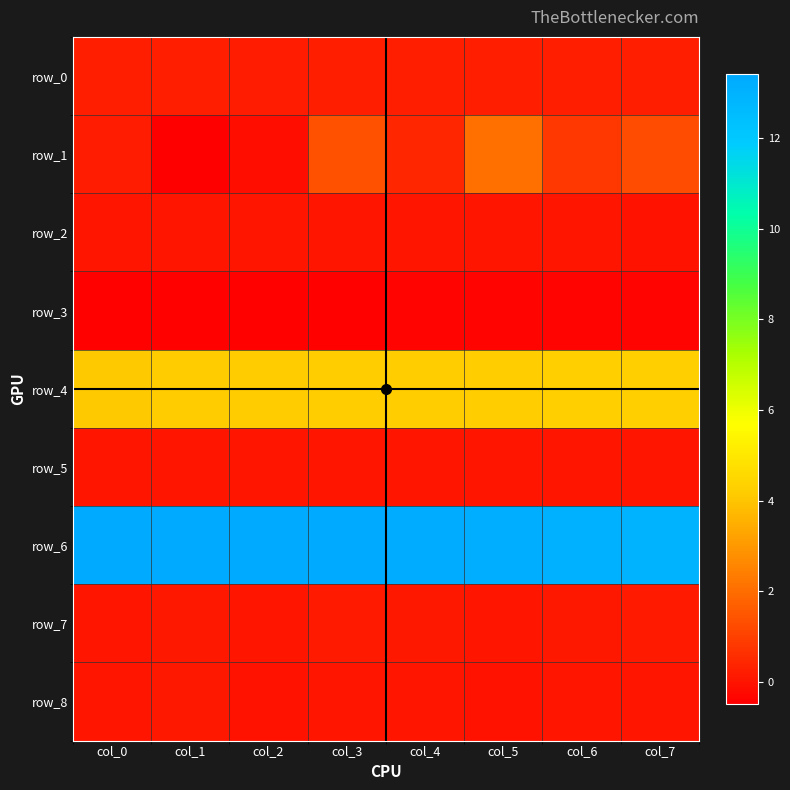

Which category has the highest value across all series?

col_1